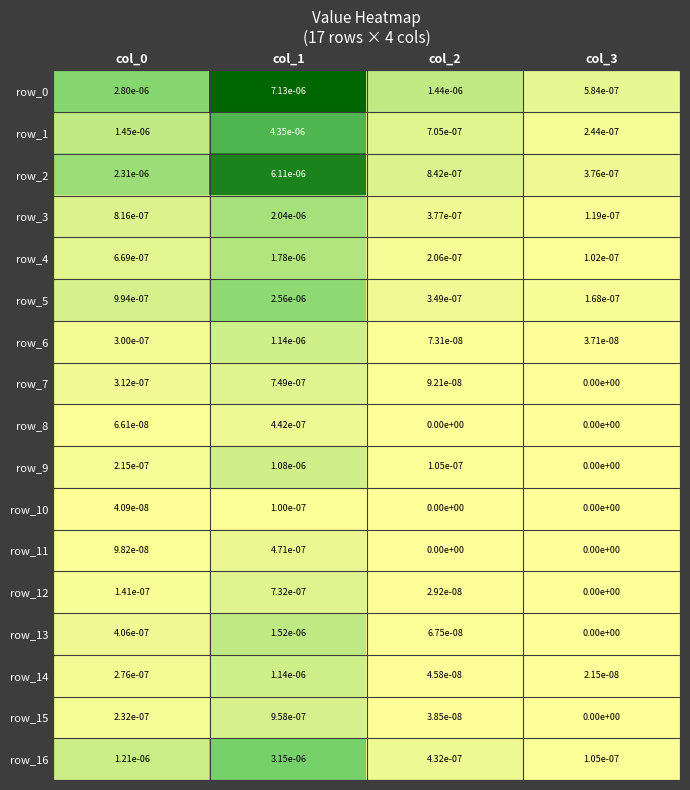

Which category has the highest value across all series?

col_1